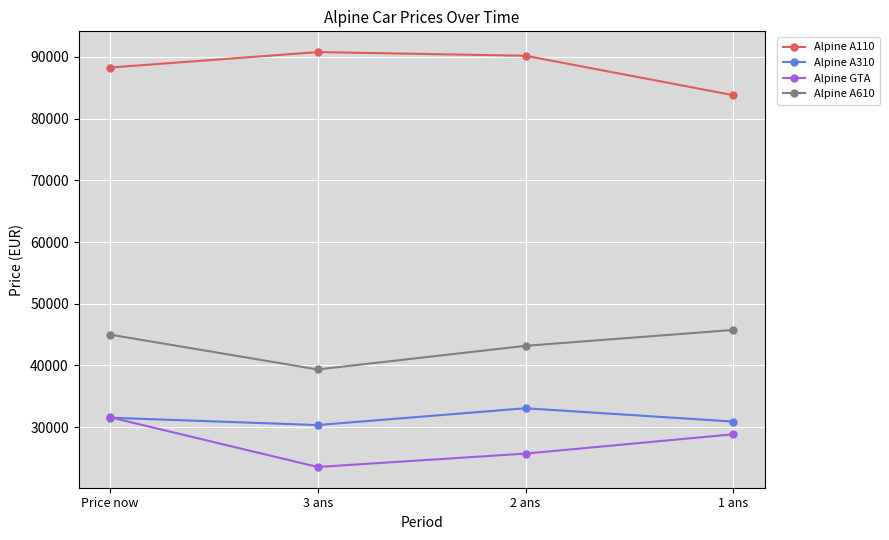

Reading left to right, extract all data points from this chart.

Alpine A110: 88274	90786	90189	83795
Alpine A310: 31518	30330	33054	30892
Alpine GTA: 31607	23535	25703	28835
Alpine A610: 44998	39342	43174	45749